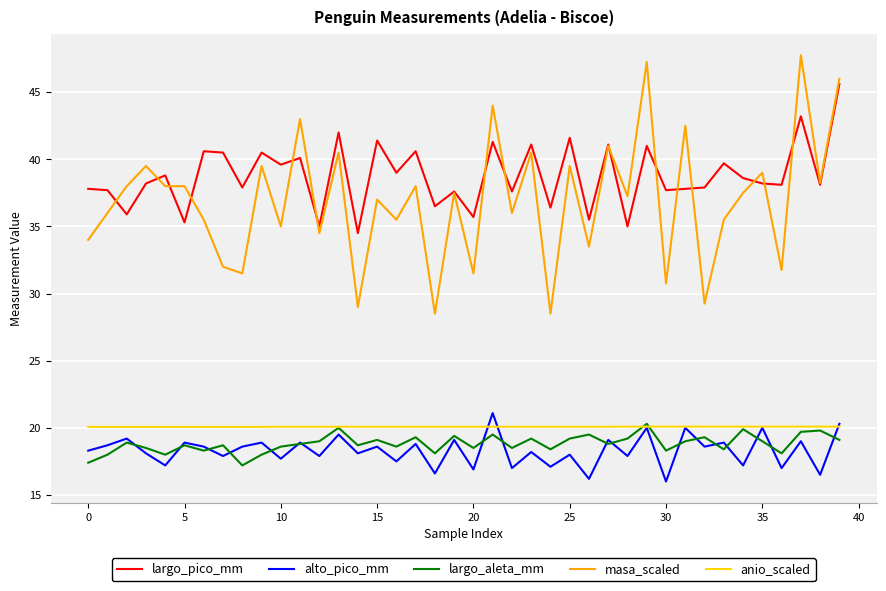

How many lines are shown in the chart?

5